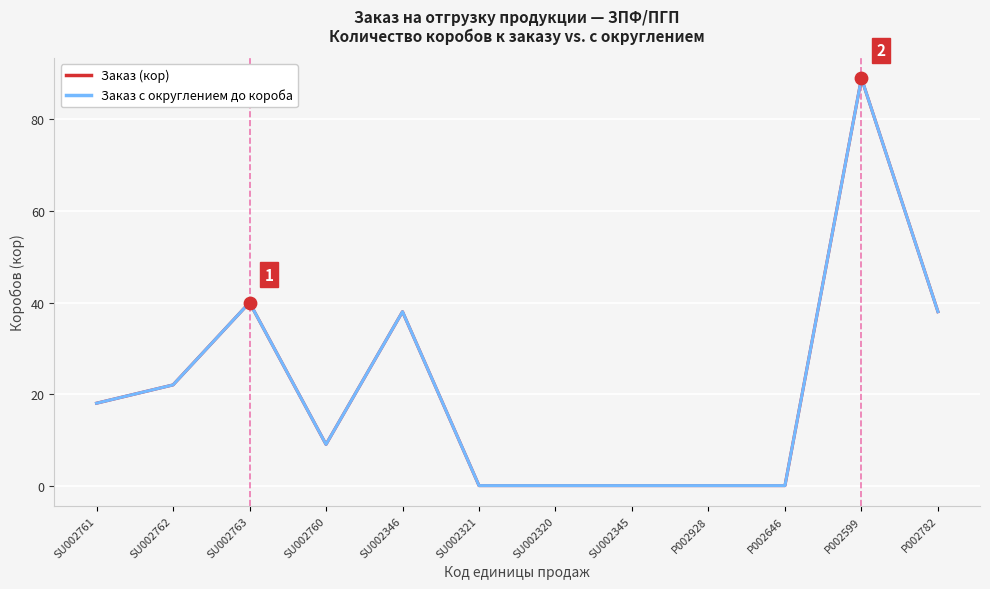

What is the total value across all series at SU002760?

18